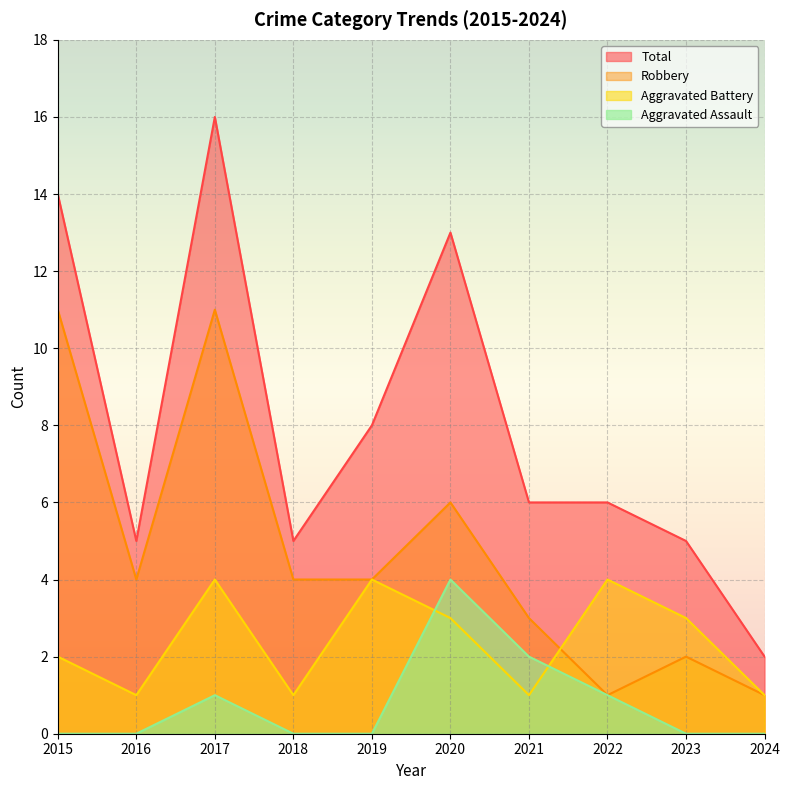

What is the sum of the Total values at 2020 and 2015?

27